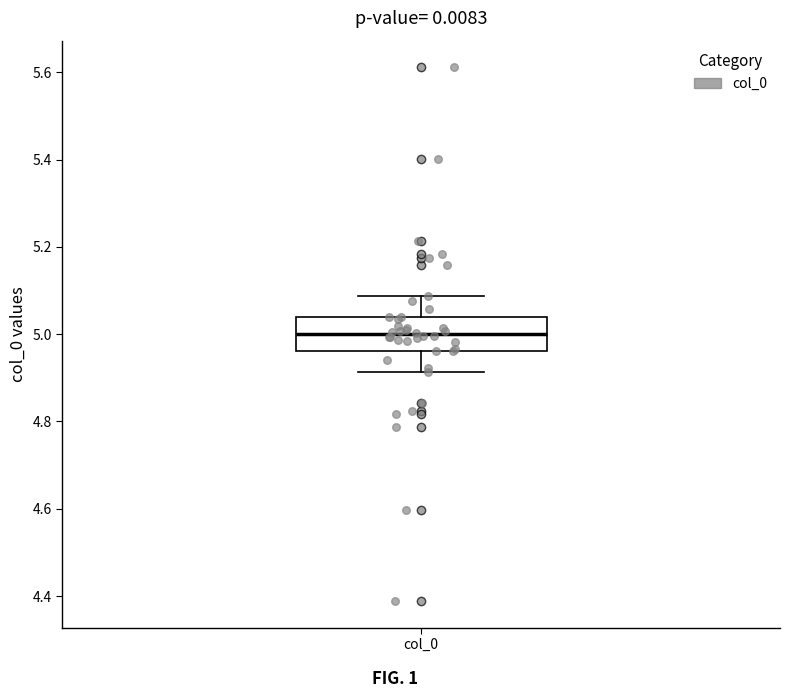

Where does the median line of the box for col_0 sit on the y-axis? The values are not printed on the chart, so give them approximately, as read against the axis.

5.00